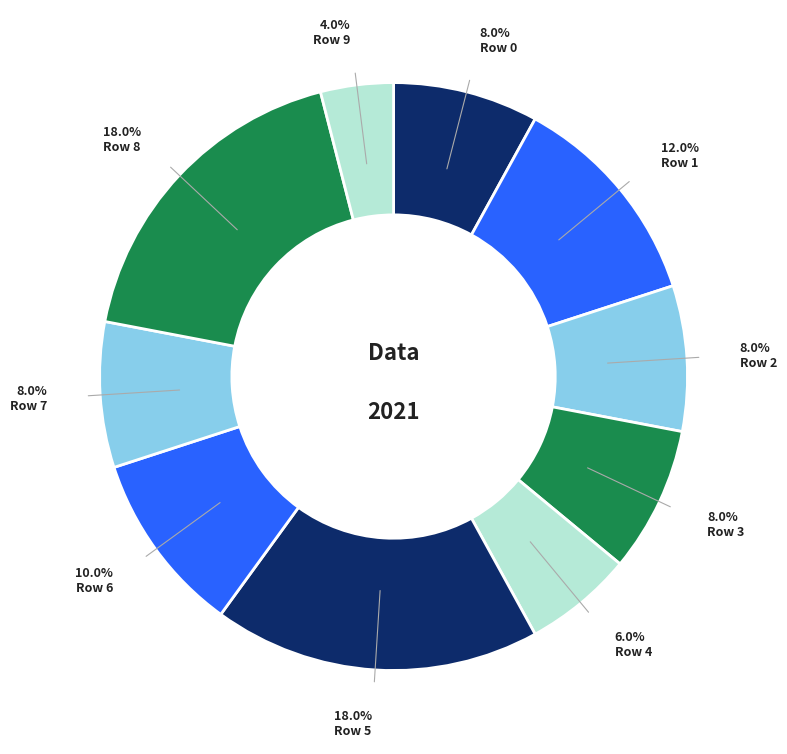

What is the largest slice in the pie chart?

5